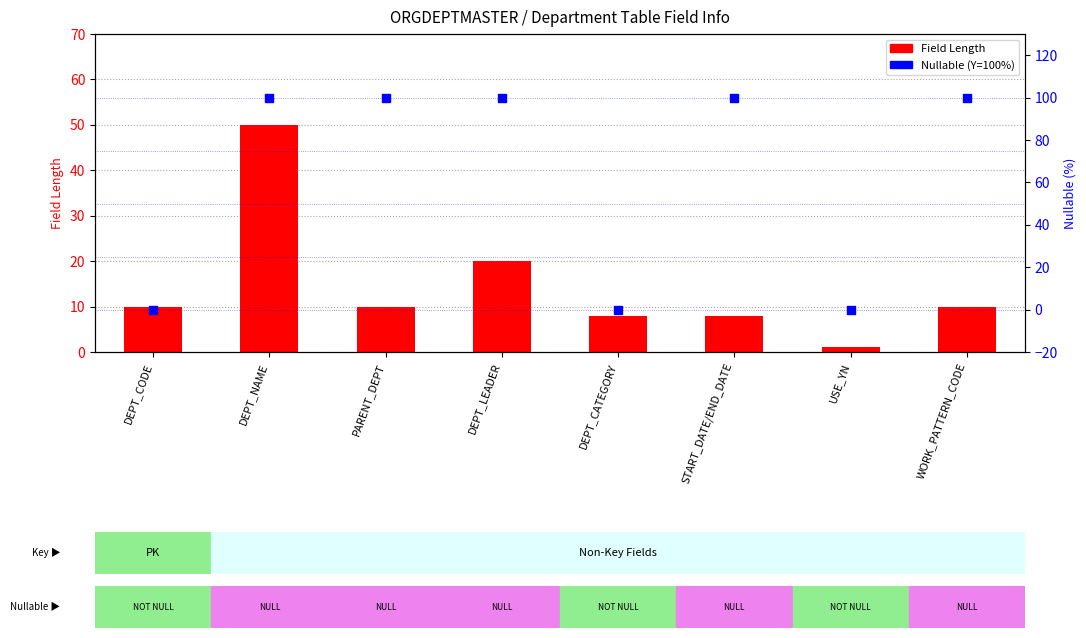

At which category is the sum across all series the highest?

DEPT_NAME